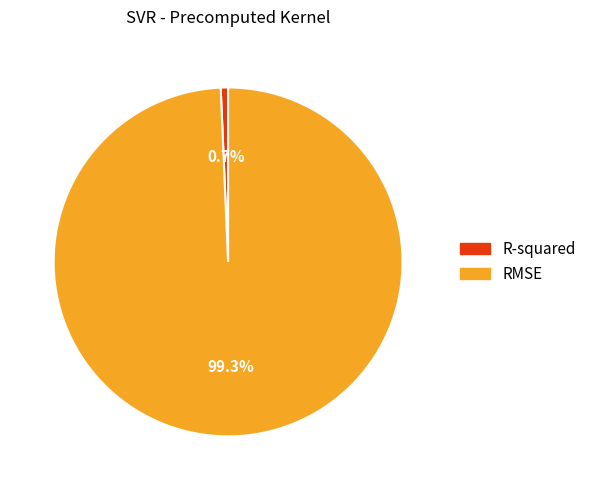

Which has a higher value, R-squared or RMSE?

RMSE